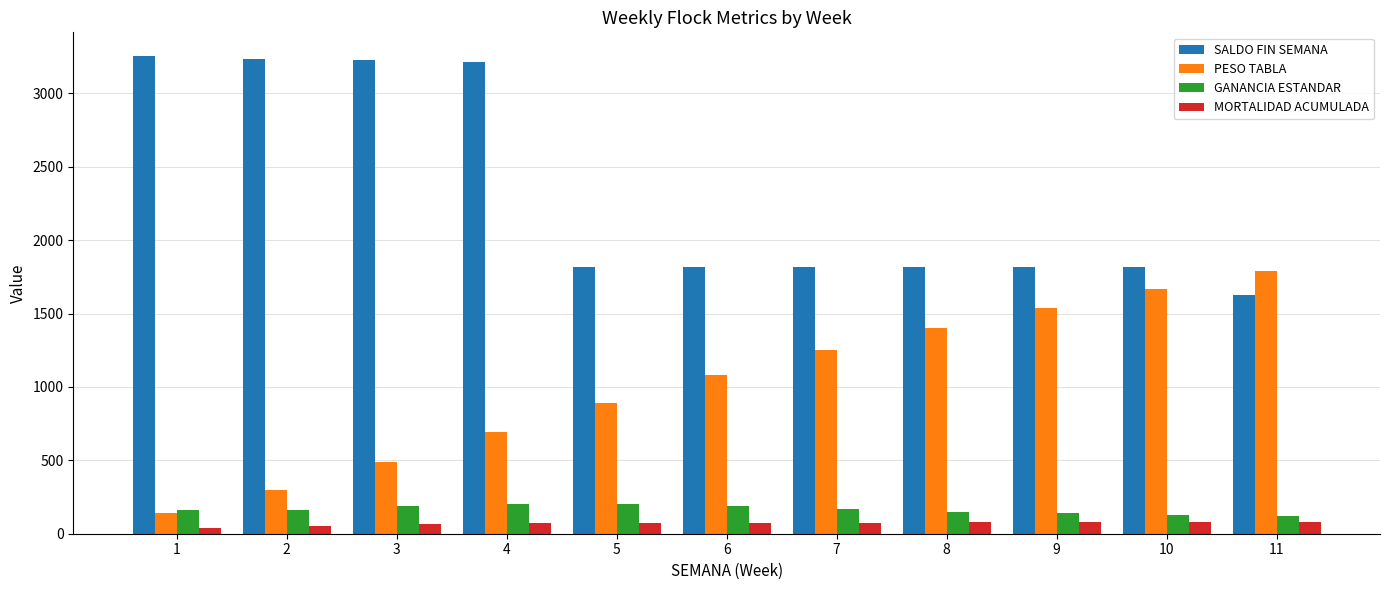

Which series changed the most between 4 and 8?

SALDO FIN SEMANA